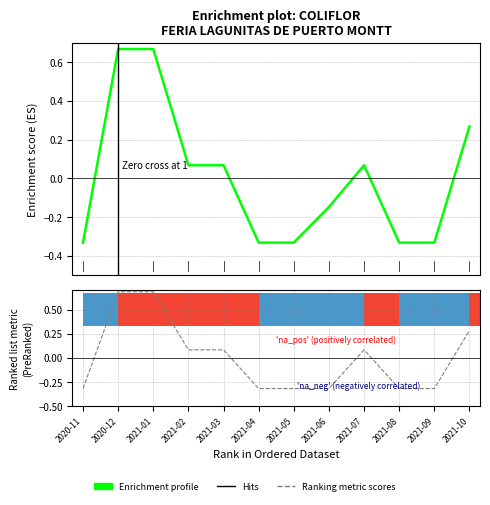

Rank the series by their maximum value, from highest to lowest.

Ranking metric scores, Enrichment profile